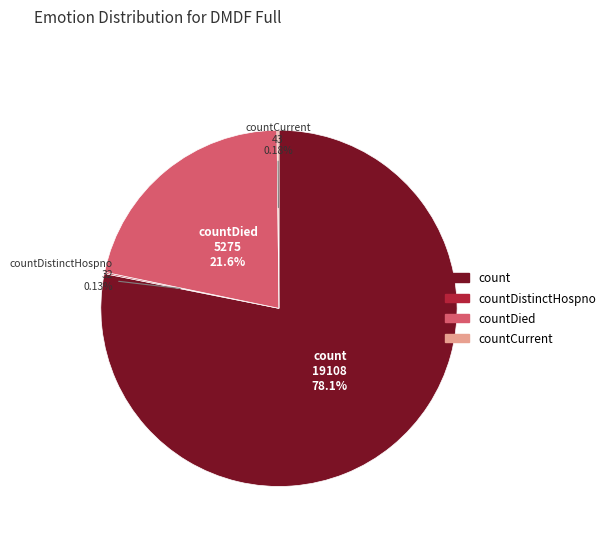

Is there a majority slice in this chart?

Yes